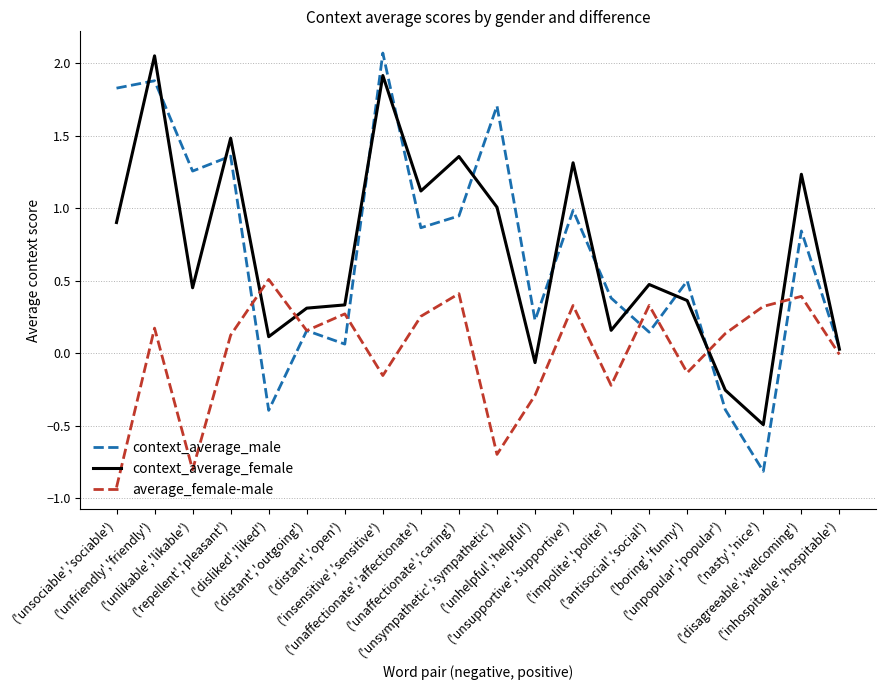

What is the total value across all series at ('unaffectionate','affectionate')?

2.2